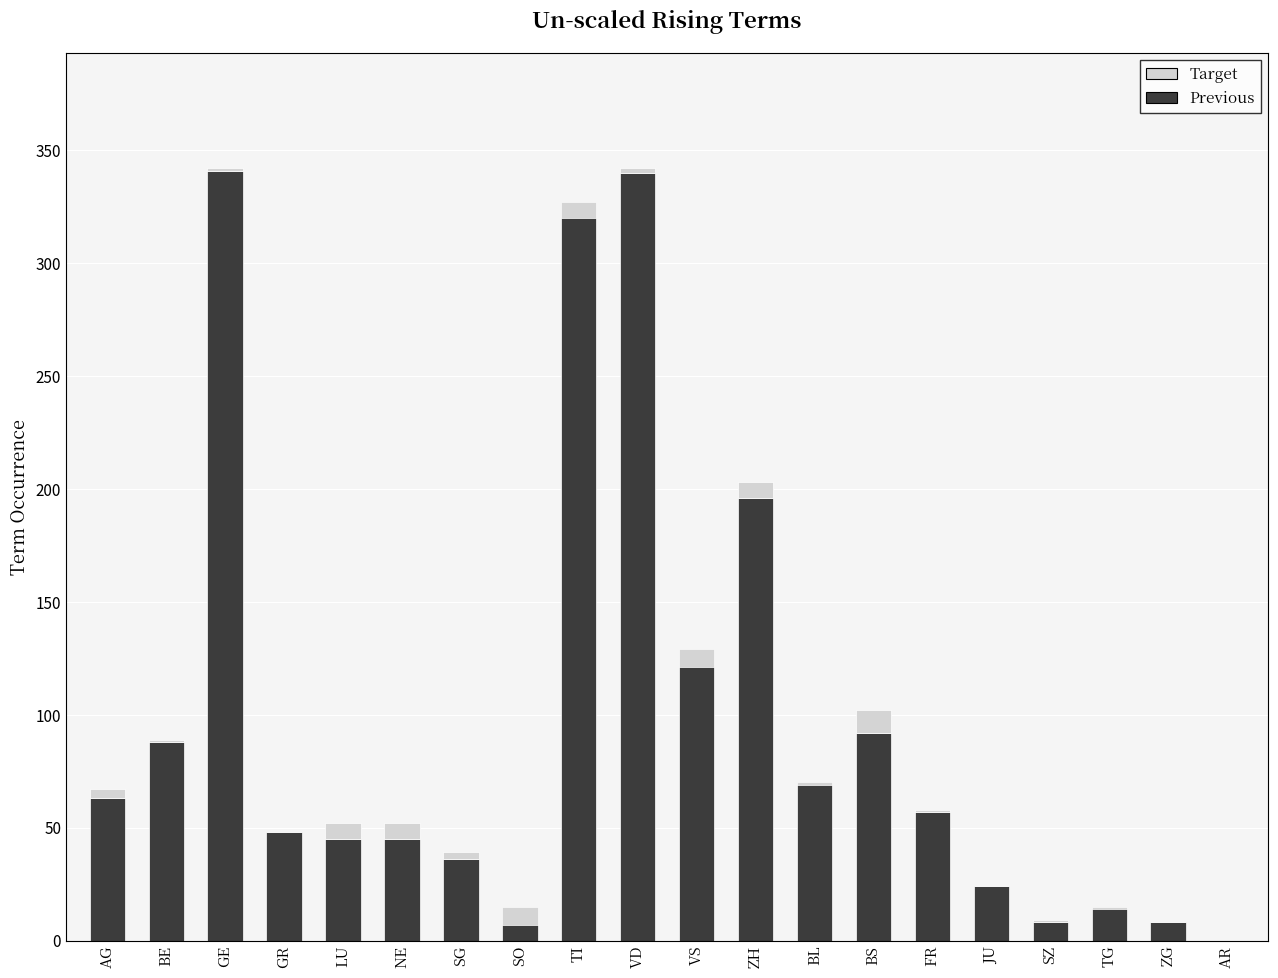

Which series has the largest total across all categories?

Previous